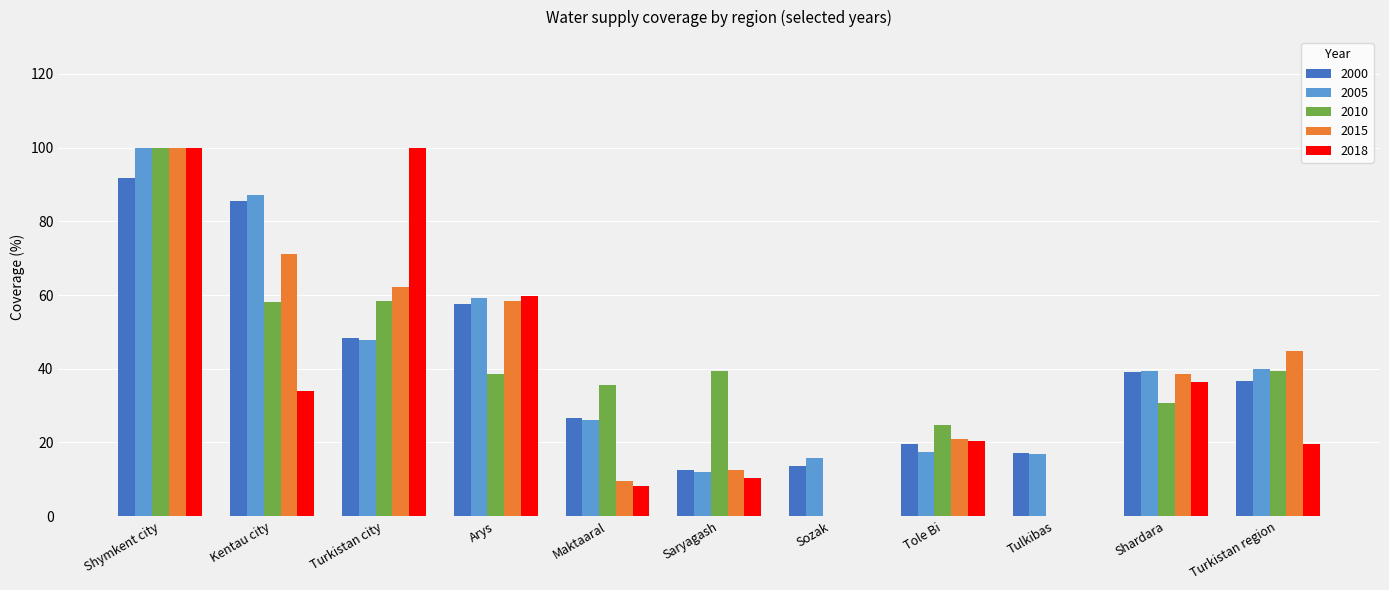

How many groups of bars are there?

11